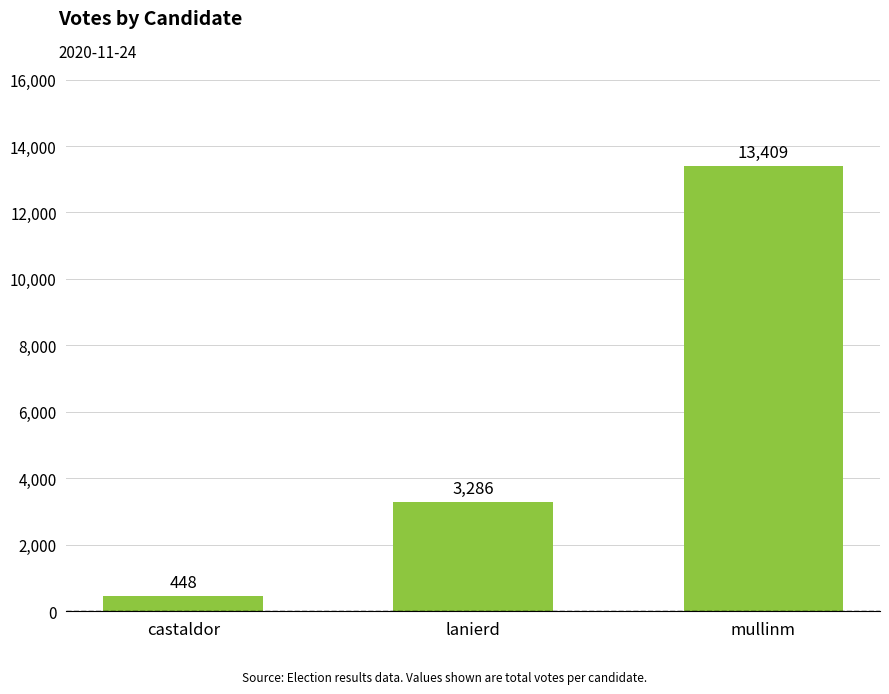

Which has a higher value, mullinm or castaldor?

mullinm